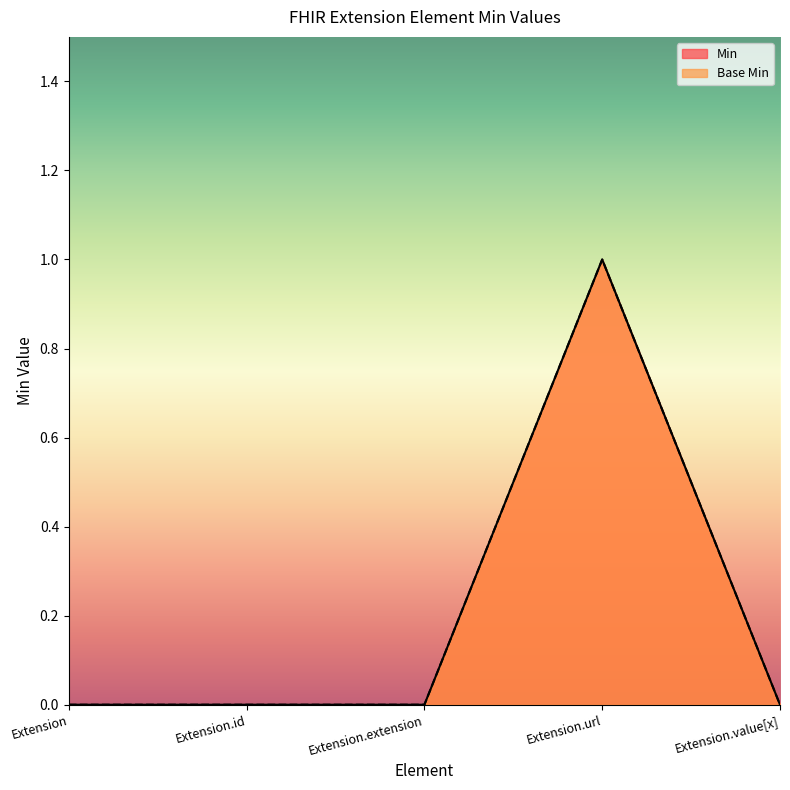

The Min series shows 0 at Extension.value[x]. True or false?

True